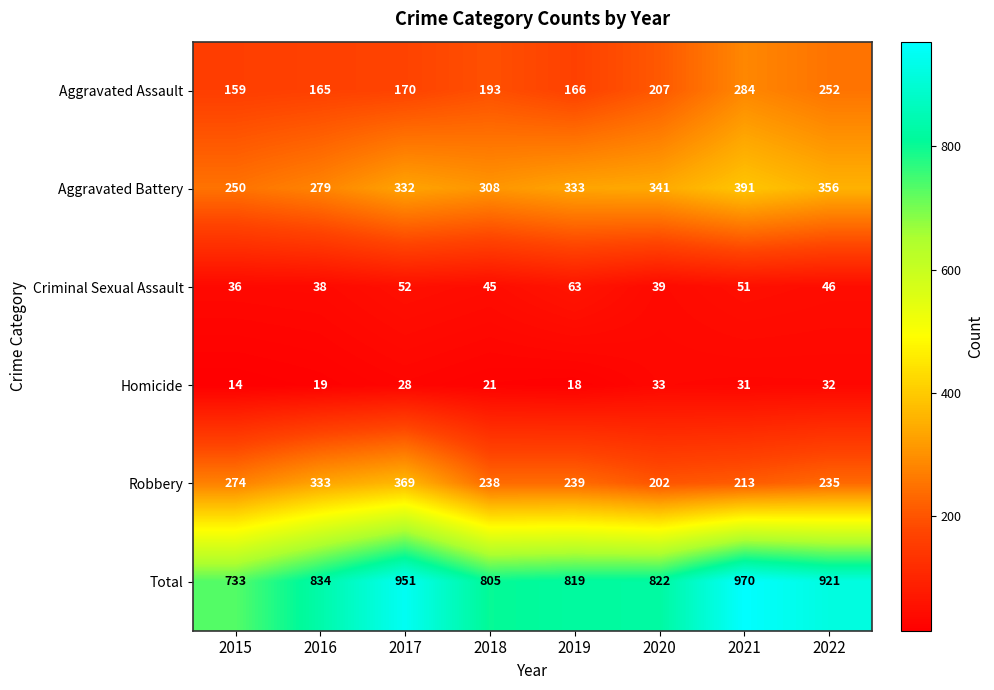

What is the sum of the Total values at 2018 and 2020?

1627